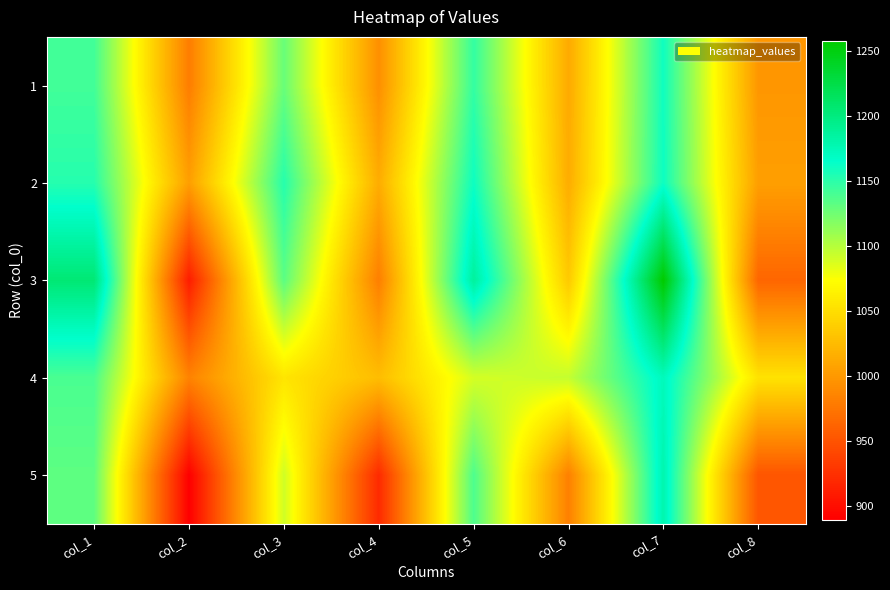

Reading left to right, extract all data points from this chart.

1: col_1=1142	col_2=980	col_3=1128	col_4=993	col_5=1147	col_6=1012	col_7=1160	col_8=998
2: col_1=1152	col_2=1004	col_3=1152	col_4=1014	col_5=1161	col_6=1014	col_7=1161	col_8=1004
3: col_1=1205	col_2=910	col_3=1133	col_4=981	col_5=1187	col_6=1035	col_7=1258	col_8=963
4: col_1=1139	col_2=984	col_3=1055	col_4=1026	col_5=1089	col_6=1095	col_7=1173	col_8=1053
5: col_1=1132	col_2=889	col_3=1091	col_4=920	col_5=1138	col_6=982	col_7=1179	col_8=951